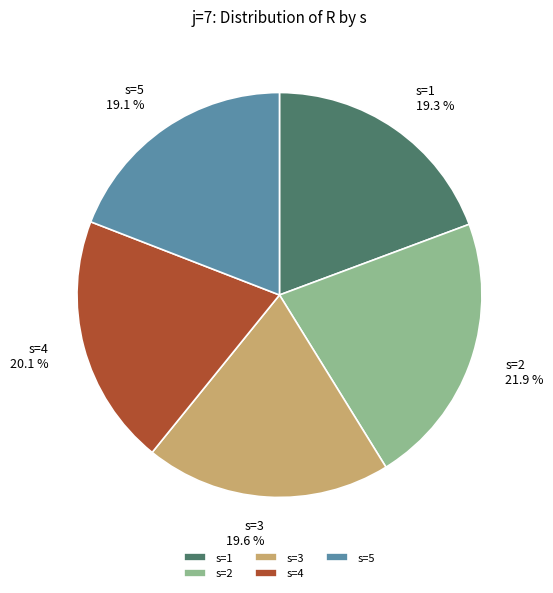

How many slices are in this pie chart?

5